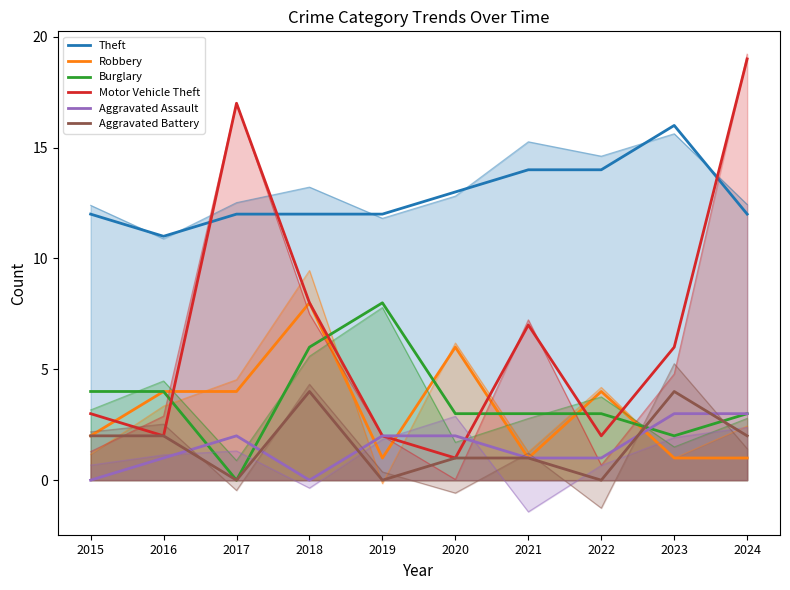

Reading left to right, list all the values displayed in this chart.

Theft: 2015=12	2016=11	2017=12	2018=12	2019=12	2020=13	2021=14	2022=14	2023=16	2024=12
Robbery: 2015=2	2016=4	2017=4	2018=8	2019=1	2020=6	2021=1	2022=4	2023=1	2024=1
Burglary: 2015=4	2016=4	2017=0	2018=6	2019=8	2020=3	2021=3	2022=3	2023=2	2024=3
Motor Vehicle Theft: 2015=3	2016=2	2017=17	2018=8	2019=2	2020=1	2021=7	2022=2	2023=6	2024=19
Aggravated Assault: 2015=0	2016=1	2017=2	2018=0	2019=2	2020=2	2021=1	2022=1	2023=3	2024=3
Aggravated Battery: 2015=2	2016=2	2017=0	2018=4	2019=0	2020=1	2021=1	2022=0	2023=4	2024=2